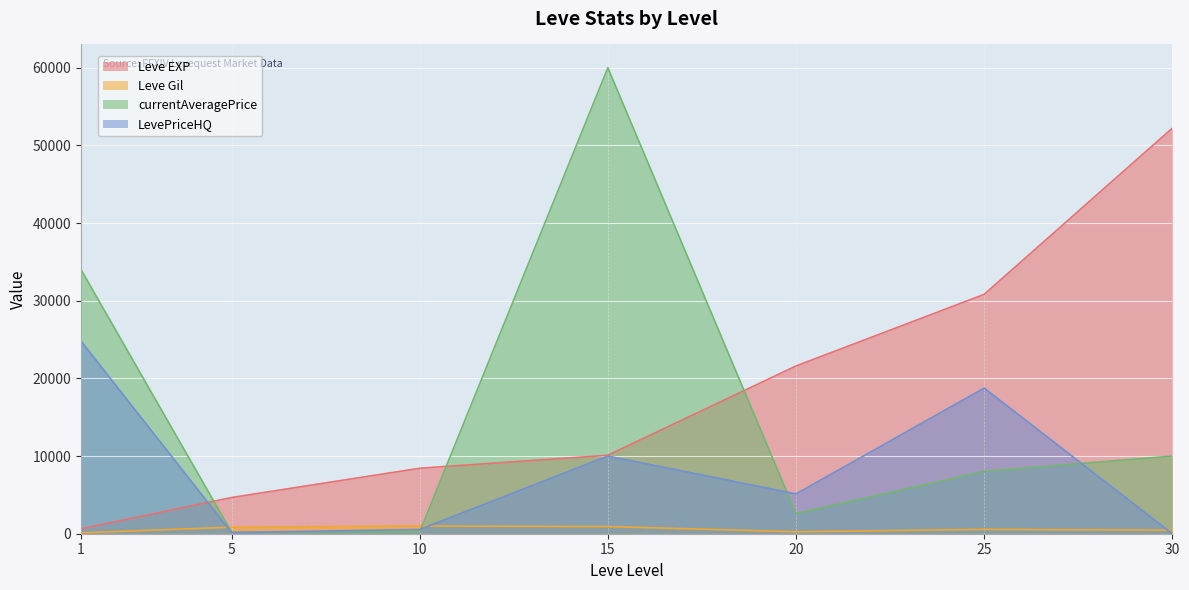

At which category is the sum across all series the highest?

15